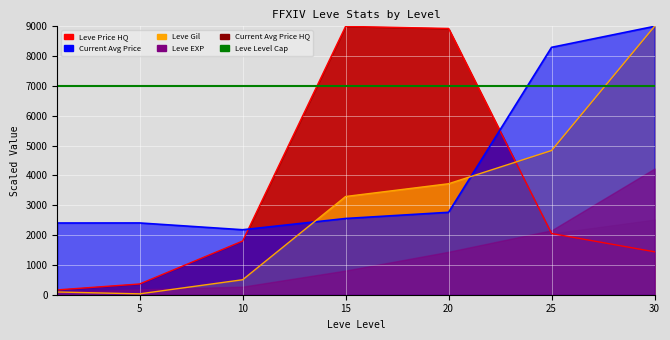

Rank the series at 10 from lowest to highest value.

Leve Gil, LevePriceHQ, currentAveragePrice